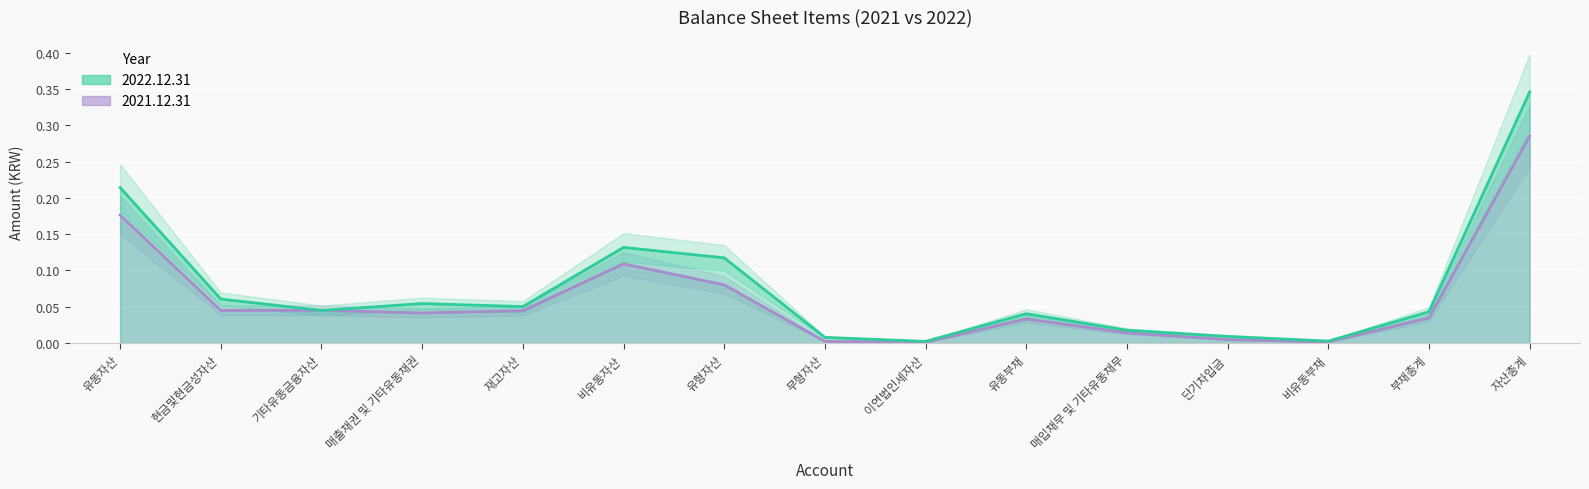

Where is 2021.12.31 nearest to the value 0?

이연법인세자산